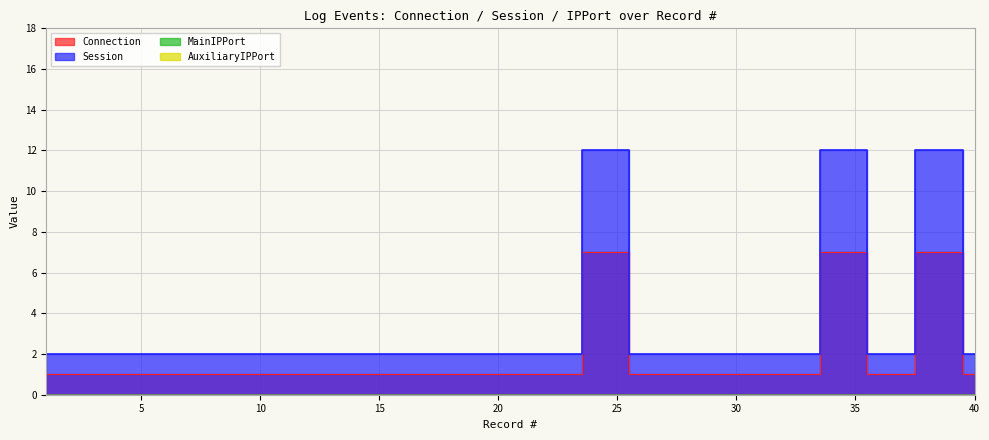

What is the difference between the highest and lowest values at 6?

1